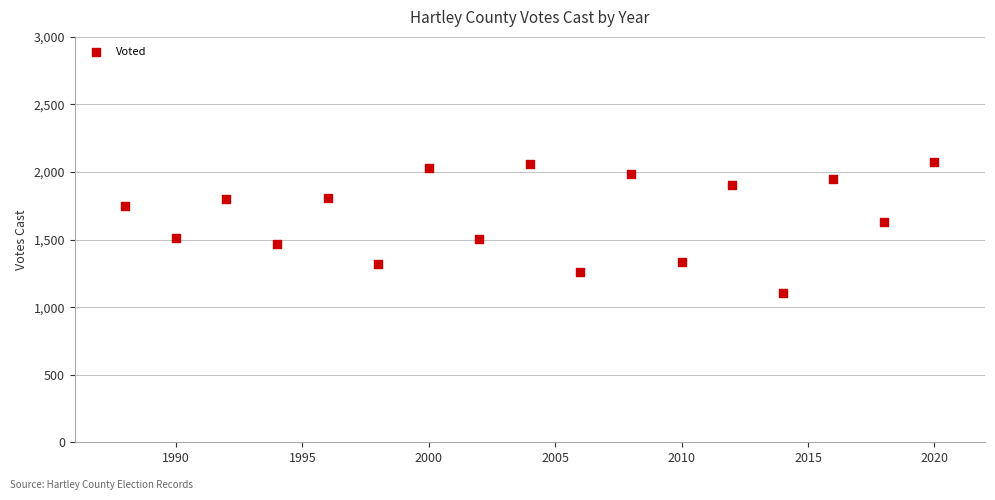

What Y value in the scatter plot is closest to 1592?

1633